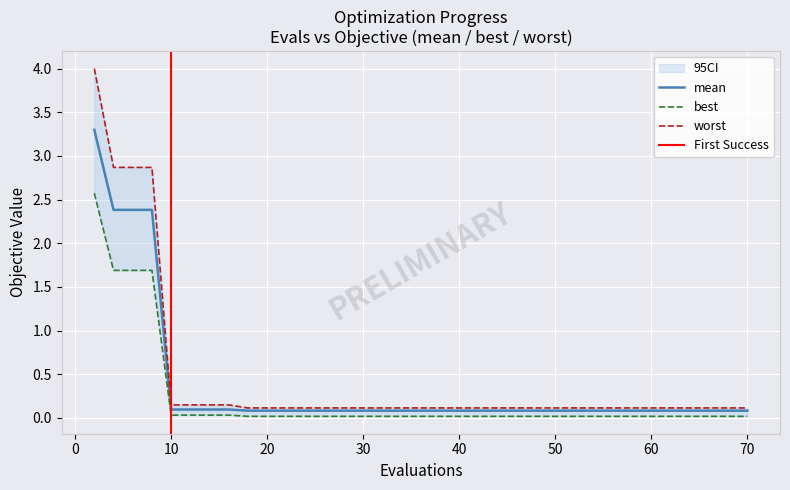

What is the difference between the second highest and second lowest values in the mean series?

2.3